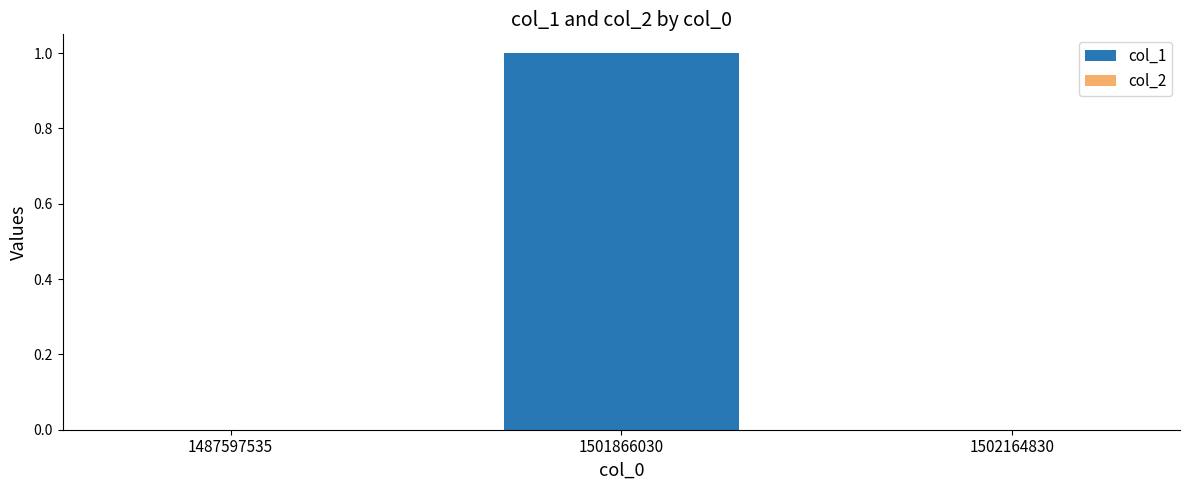

Between 1501866030 and 1502164830, which is larger?

1501866030